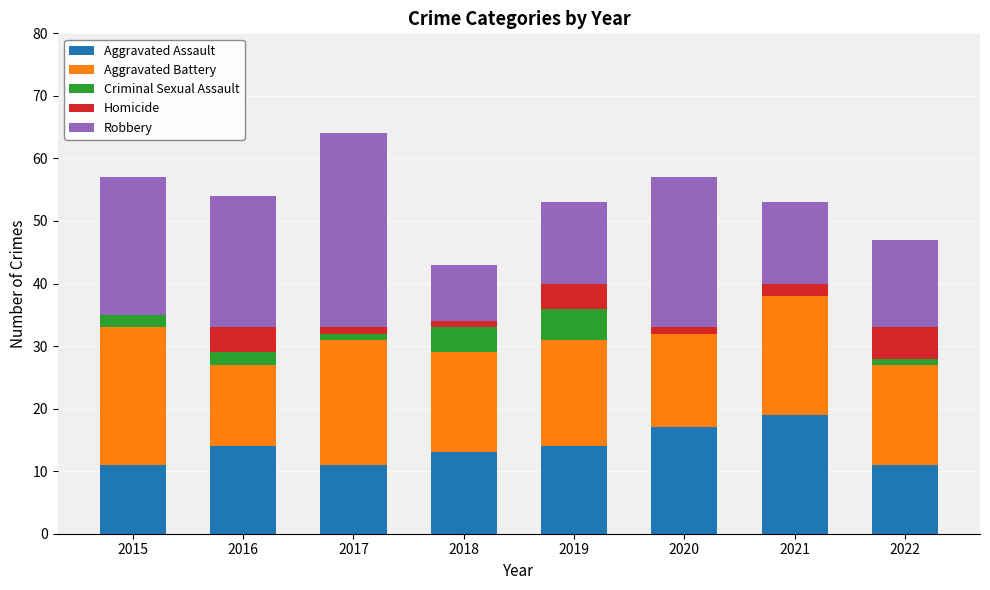

The Aggravated Assault series shows 19 at 2019. True or false?

False